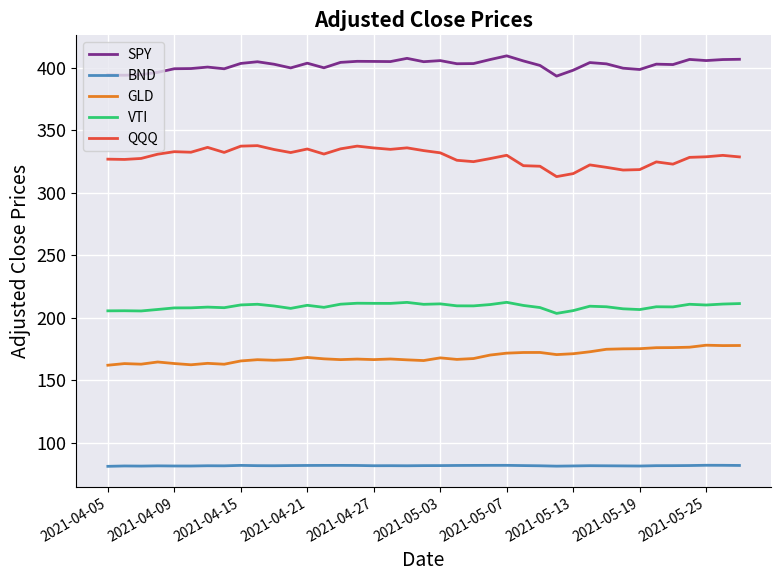

Which series has the widest spread of values?

QQQ